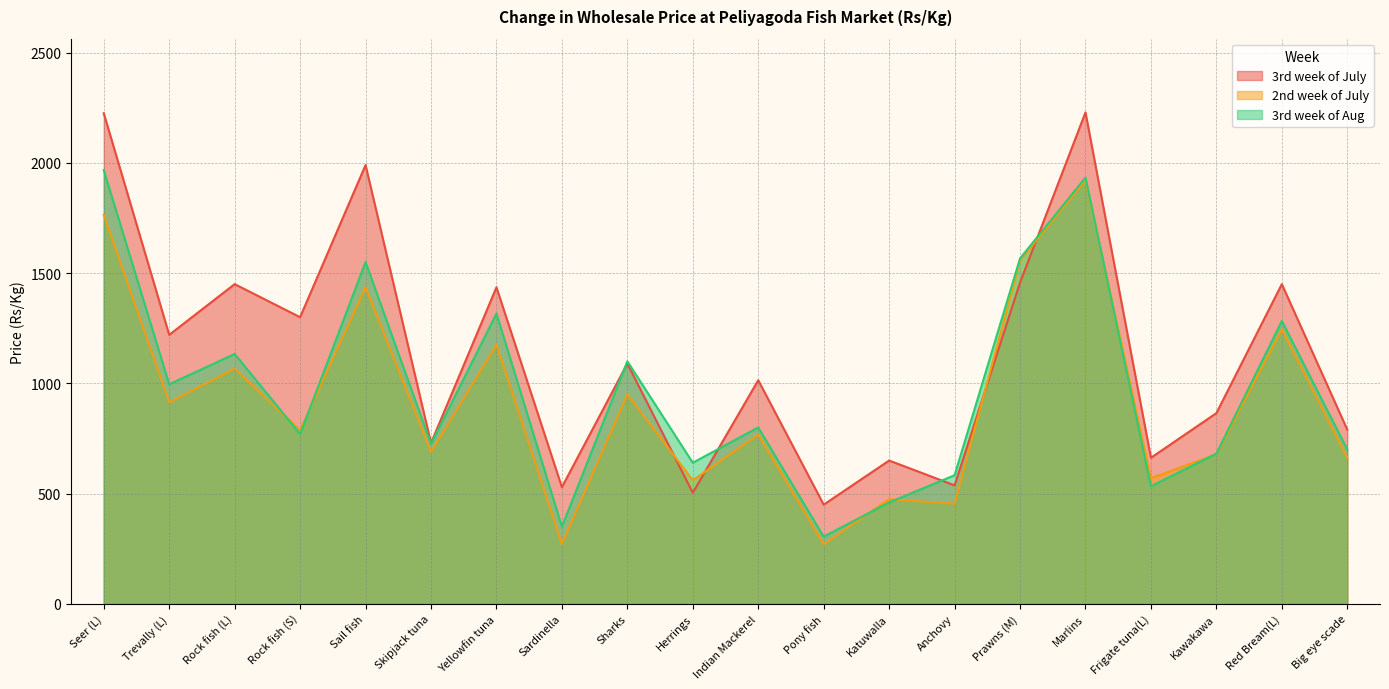

In 3rd week of July, how many points are lower than both neighbors (excluding endpoints)?

8